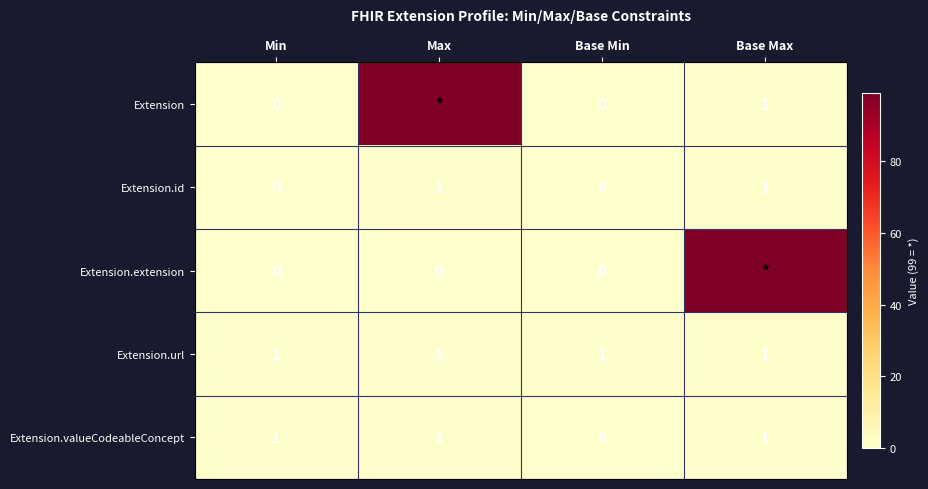

Is the value of Extension.valueCodeableConcept at Max greater than the value of Extension at Min?

Yes